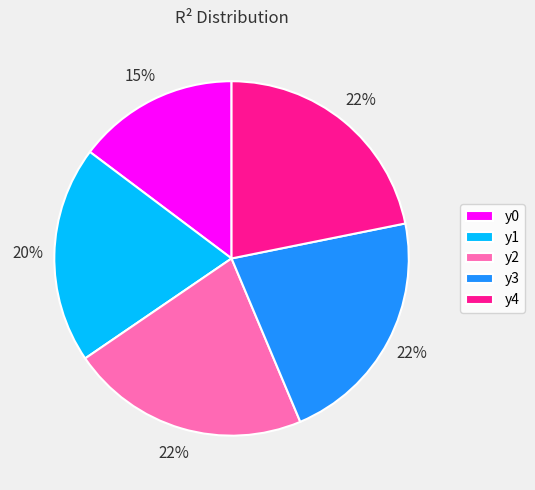

Which has a higher value, y0 or y3?

y3